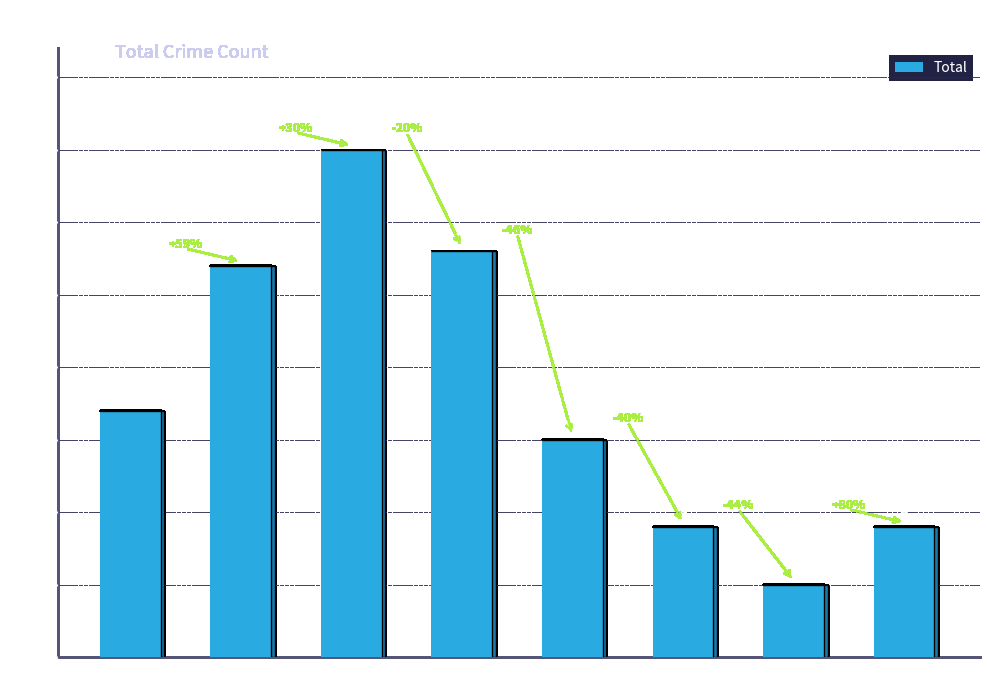

How many bars are there in total?

8